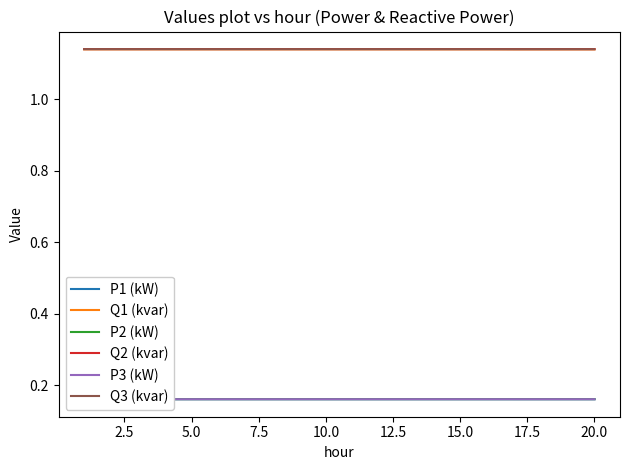

True or false: Q1 (kvar) has a value of 0.6 at 15.0.

False